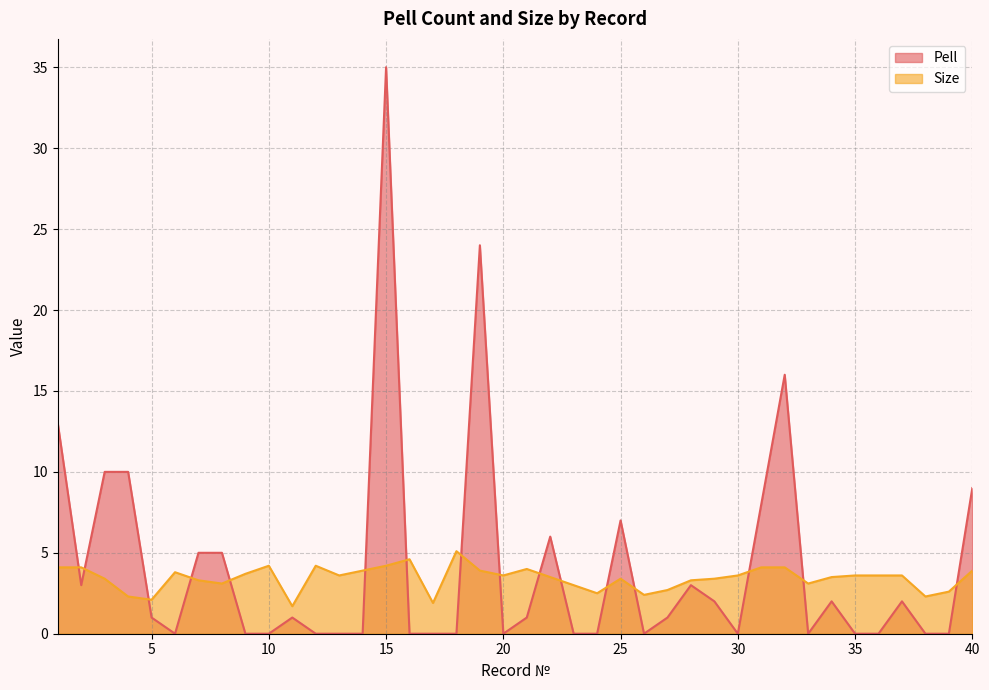

List the series in order of their peak value, lowest first.

Size, Pell